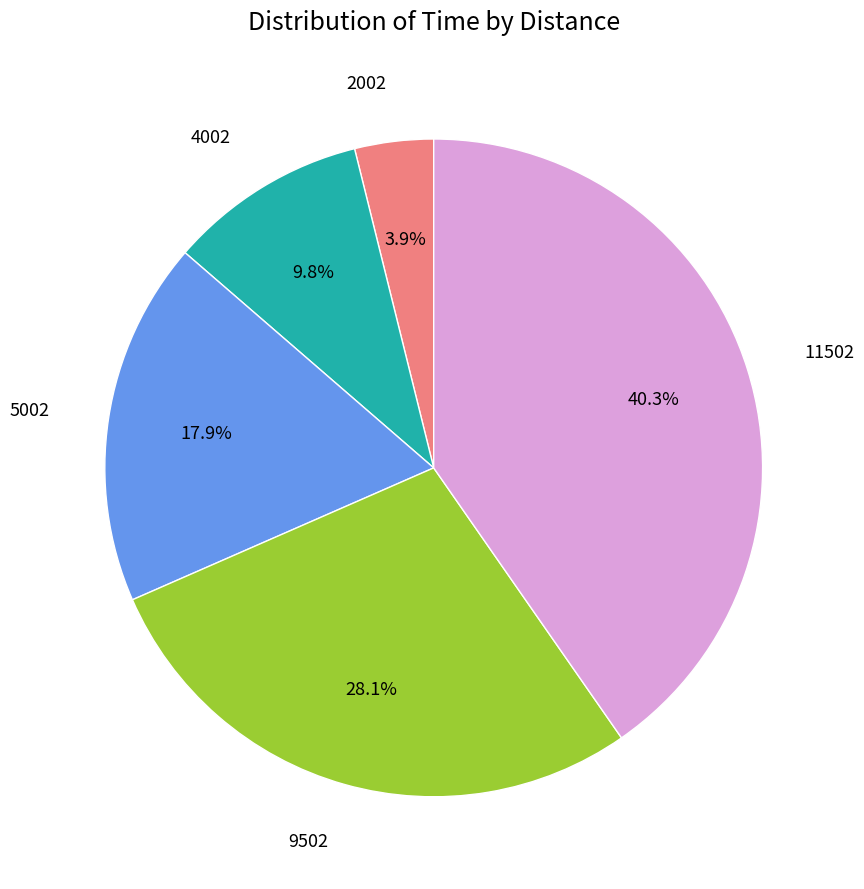

Is there any slice that represents more than half of the pie?

No